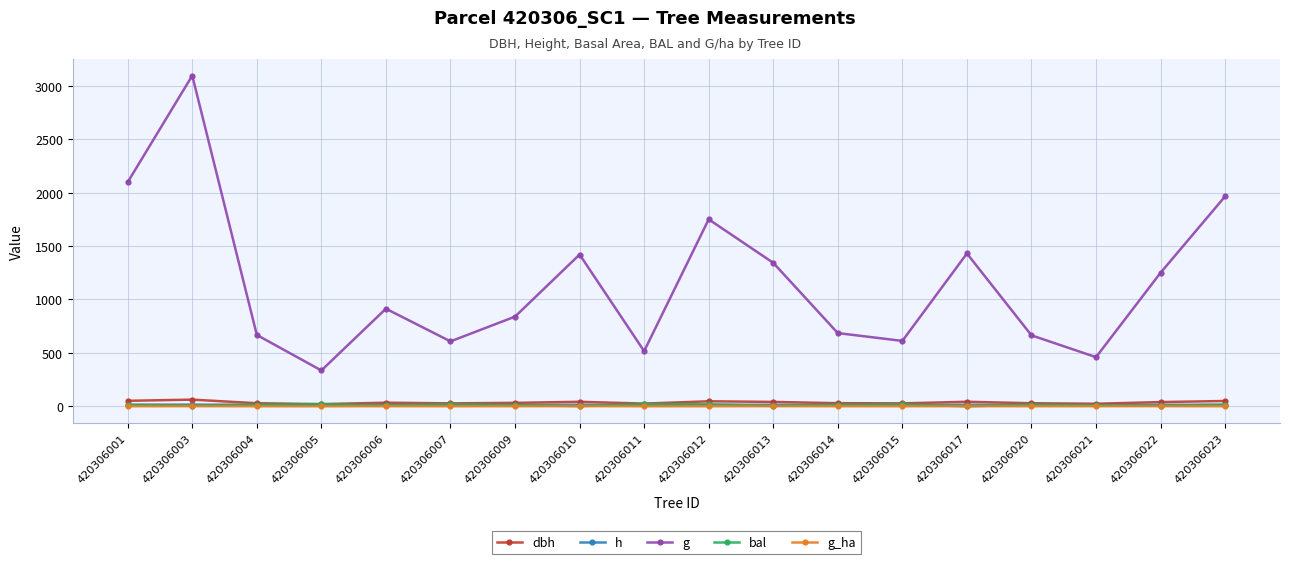

What is the total value across all series at 420306004?

727.4